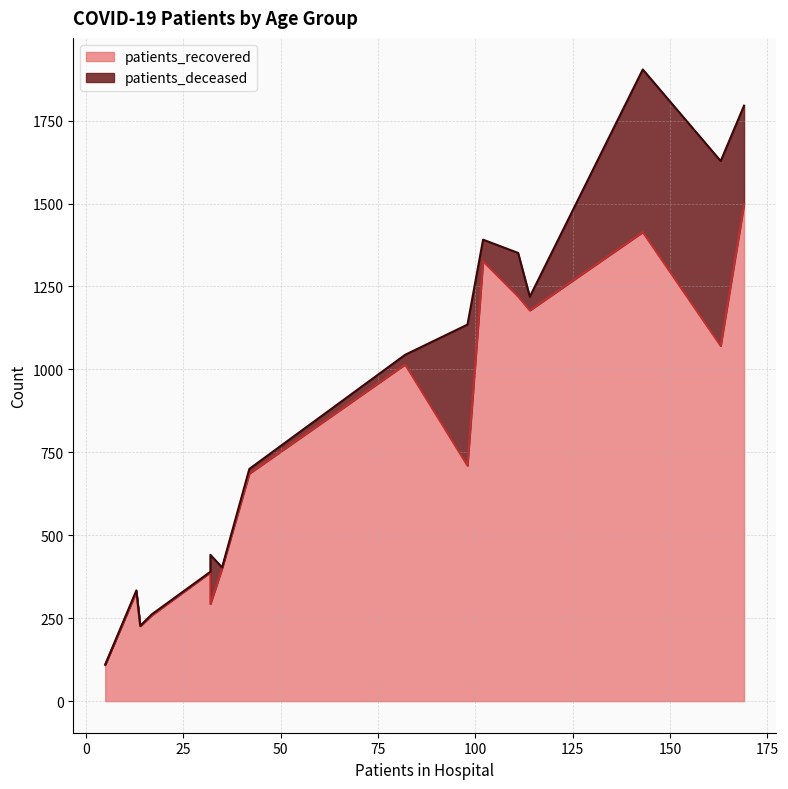

The value of patients_recovered at 30 - 34 is 108. True or false?

False